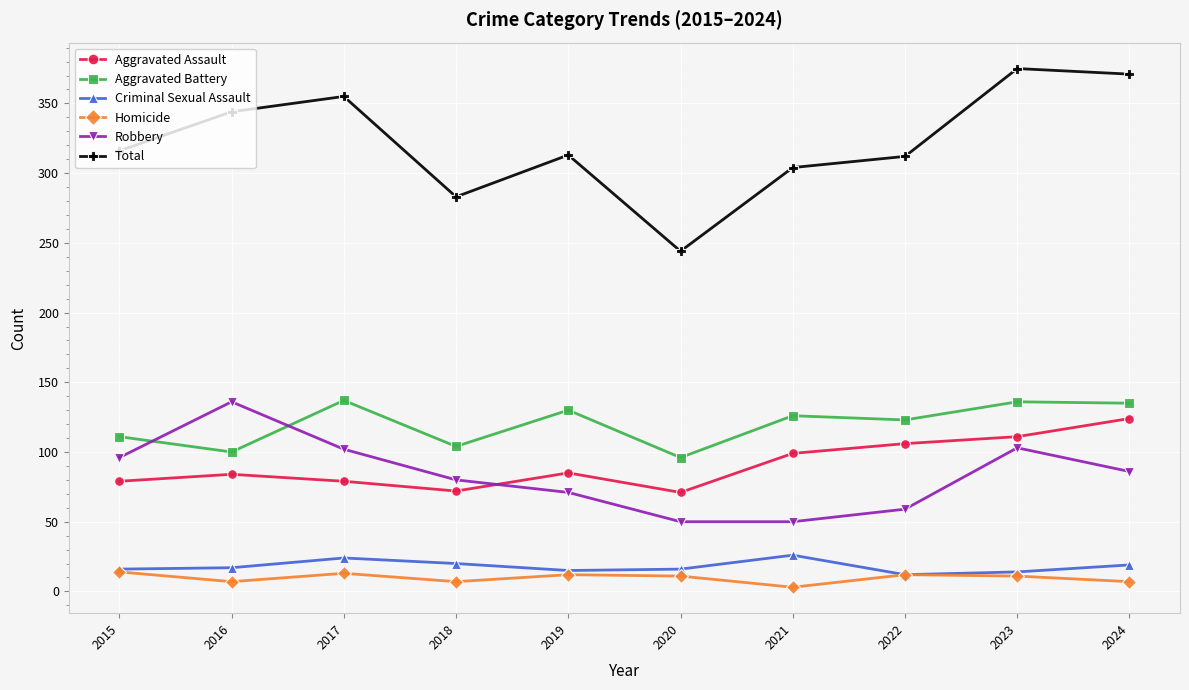

True or false: Total and Robbery cross at least once.

False